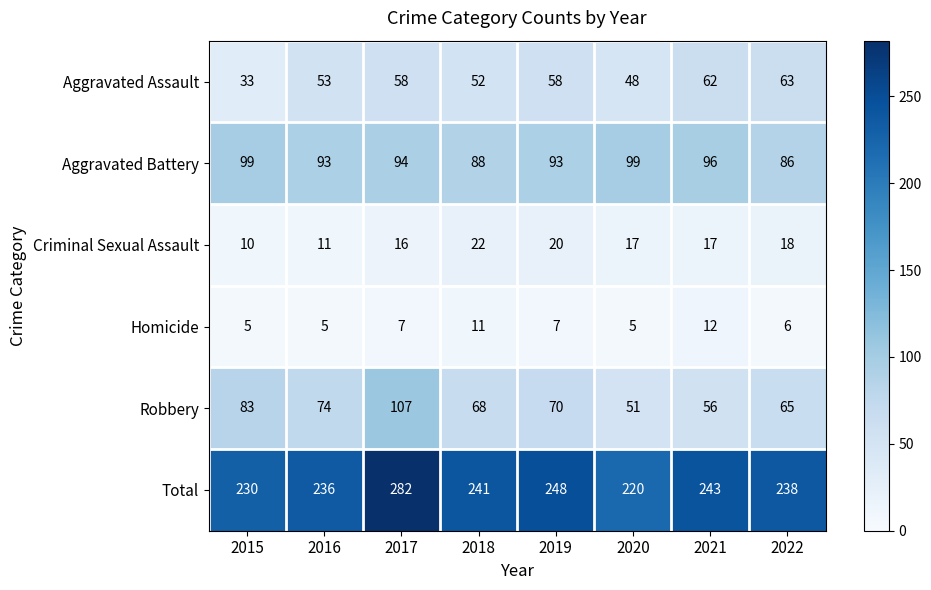

Between 2019 and 2021, which series saw the biggest shift?

Robbery